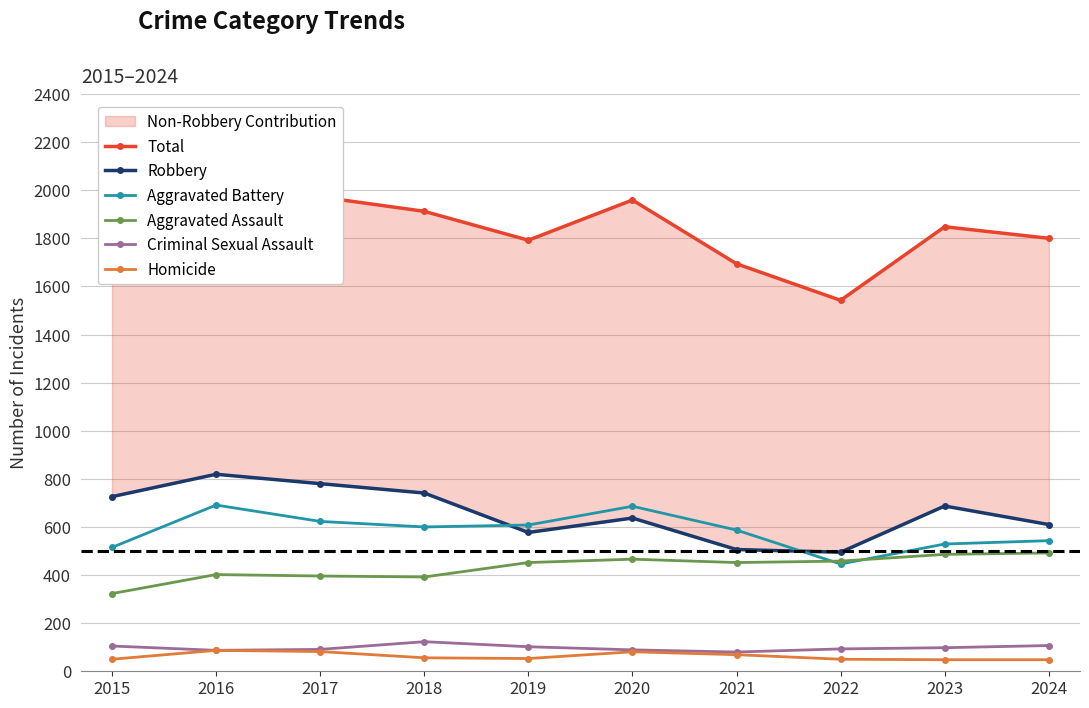

What is the minimum value shown in the chart?

48